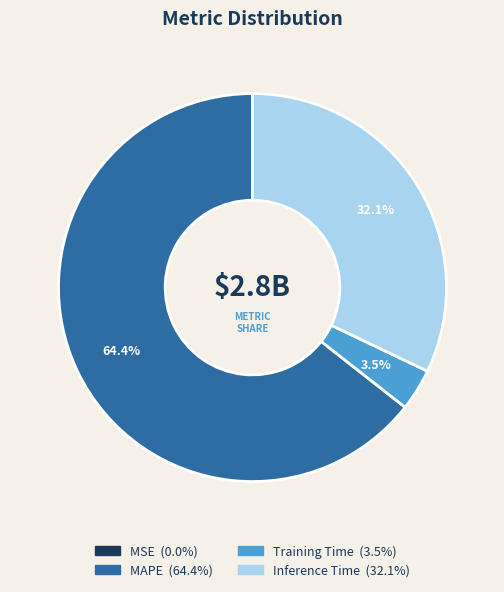

The MAPE slice represents 64% of the pie. True or false?

True